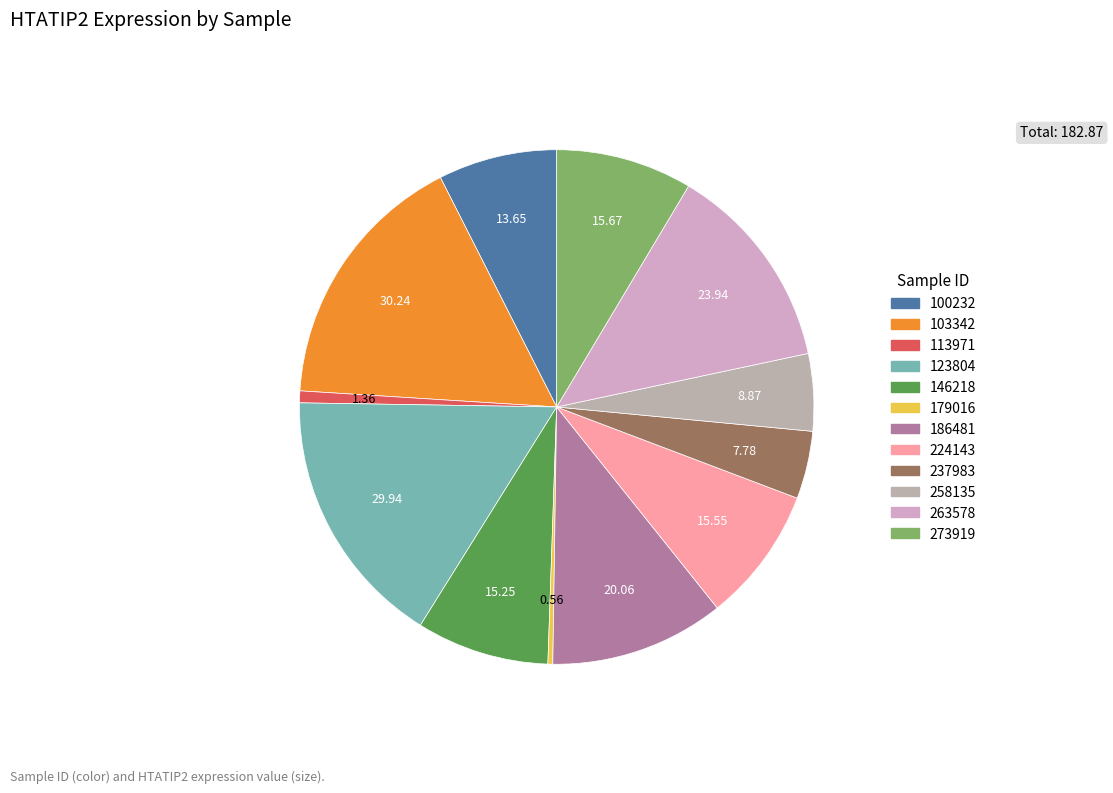

Do 100232 and 263578 together represent more than half of the pie?

No